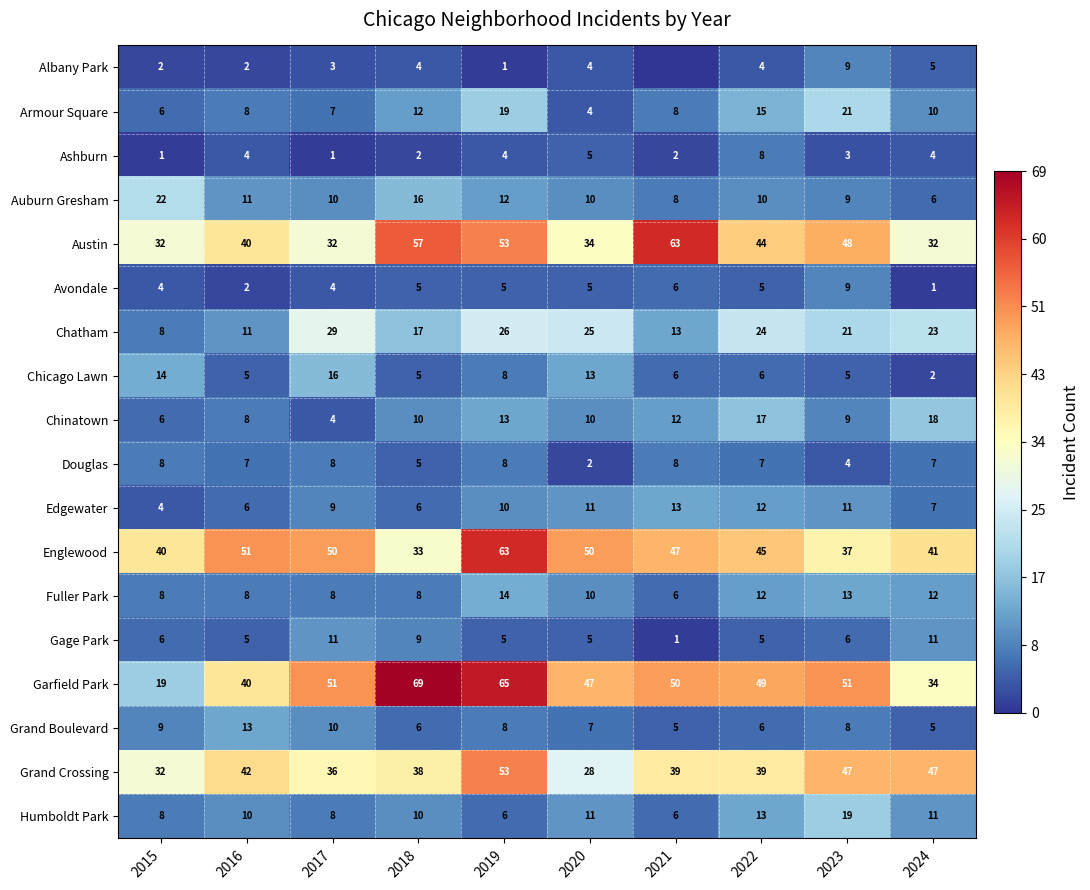

How many values in the Douglas series are below 7?

3